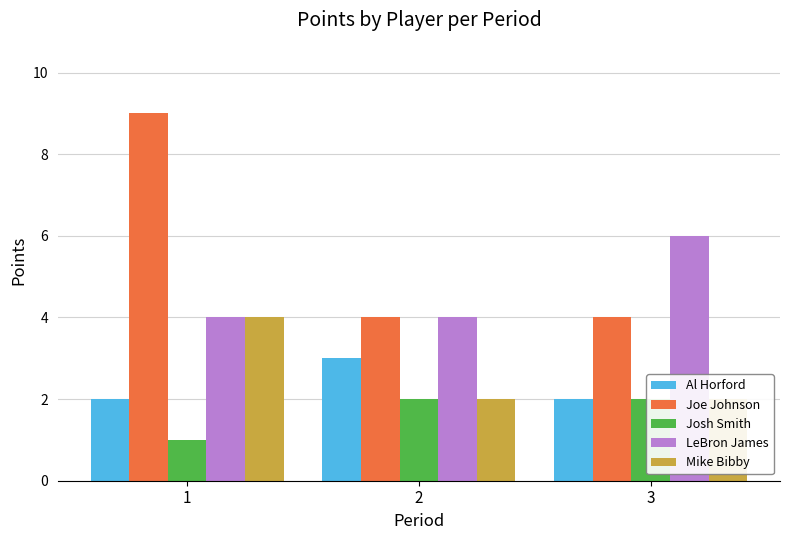

Between 3 and 1, which is larger?

3